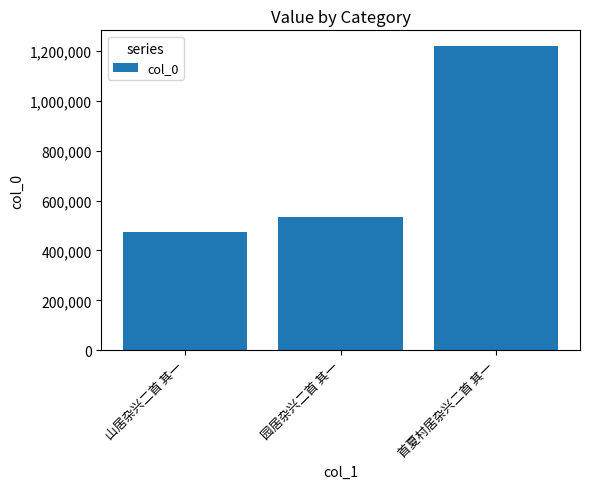

What is the change in value from 山居杂兴二首 其一 to 园居杂兴二首 其一?

+56913